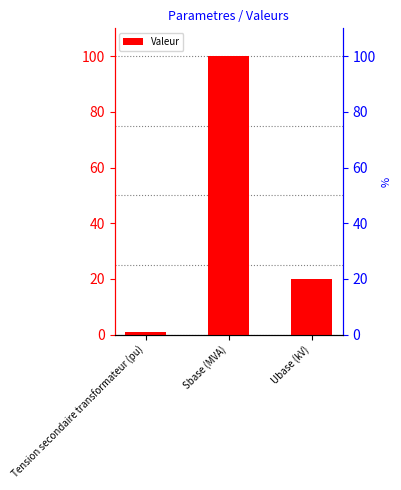

Rank the categories by value from lowest to highest.

Tension secondaire transformateur (pu), Ubase (kV), Sbase (MVA)